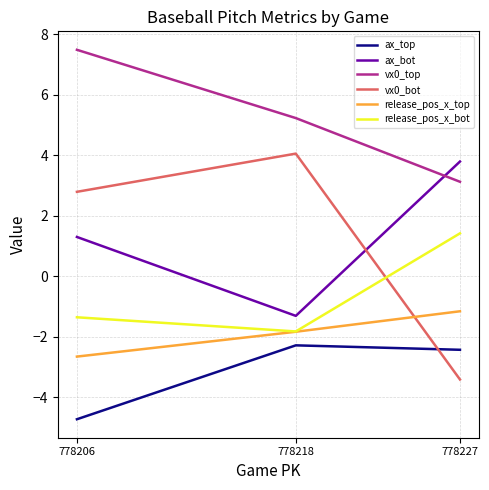

What value does the ax_bot series have at 778227?

3.8